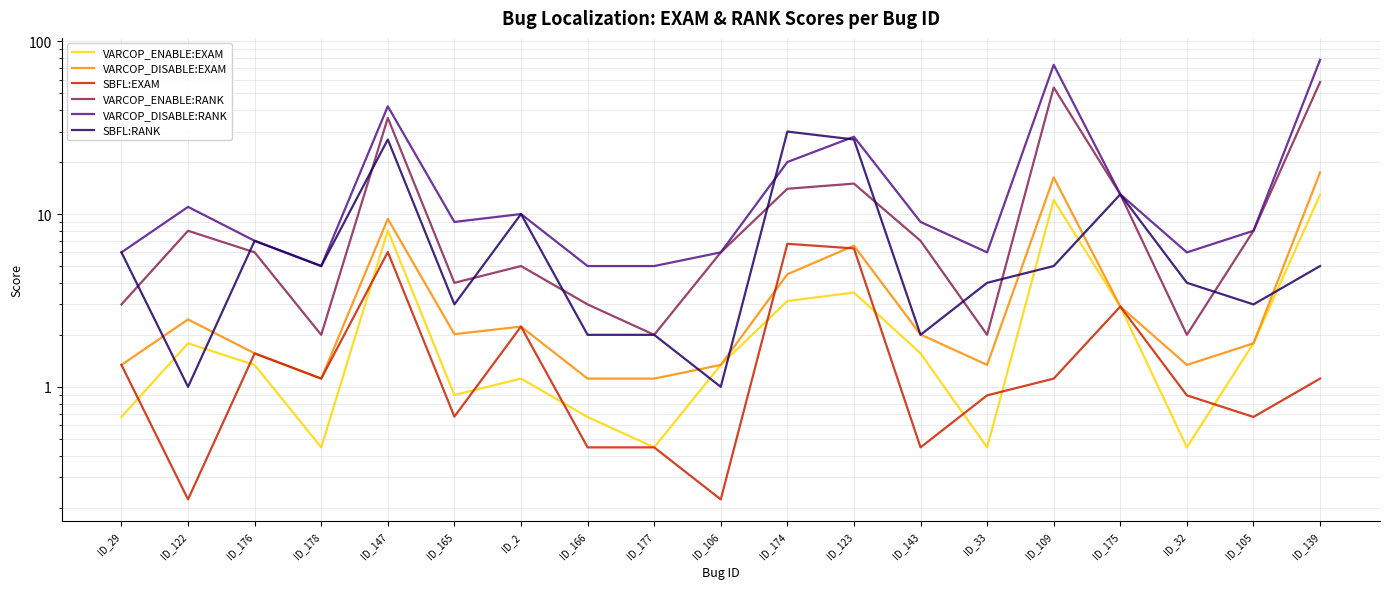

What position from the left is ID_166?

8